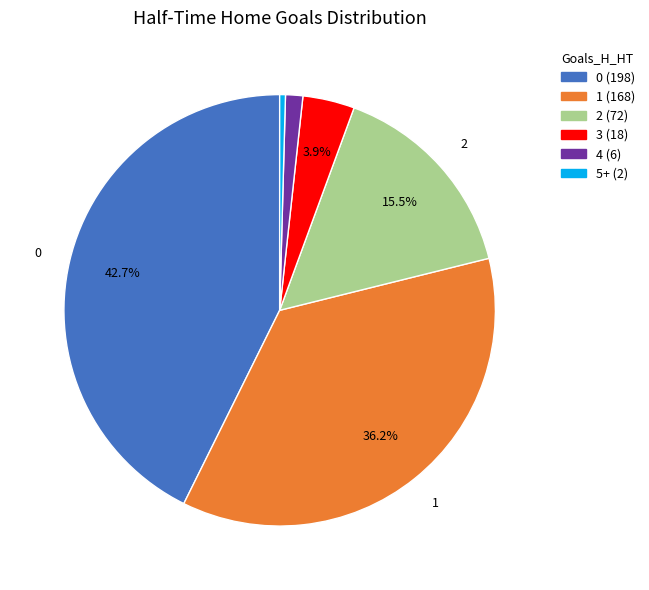

What percentage is the 4 slice, to the nearest percent?

1%